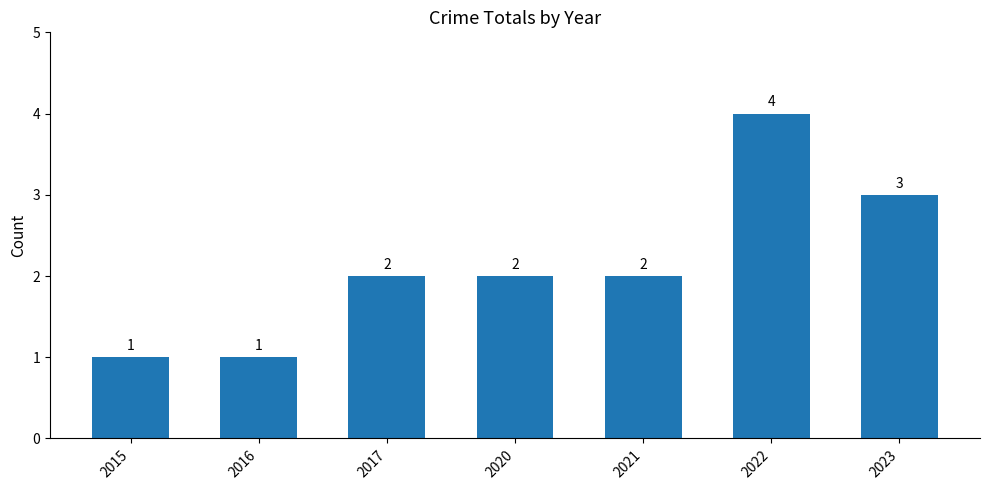

Which label corresponds to the largest value in the chart?

2022